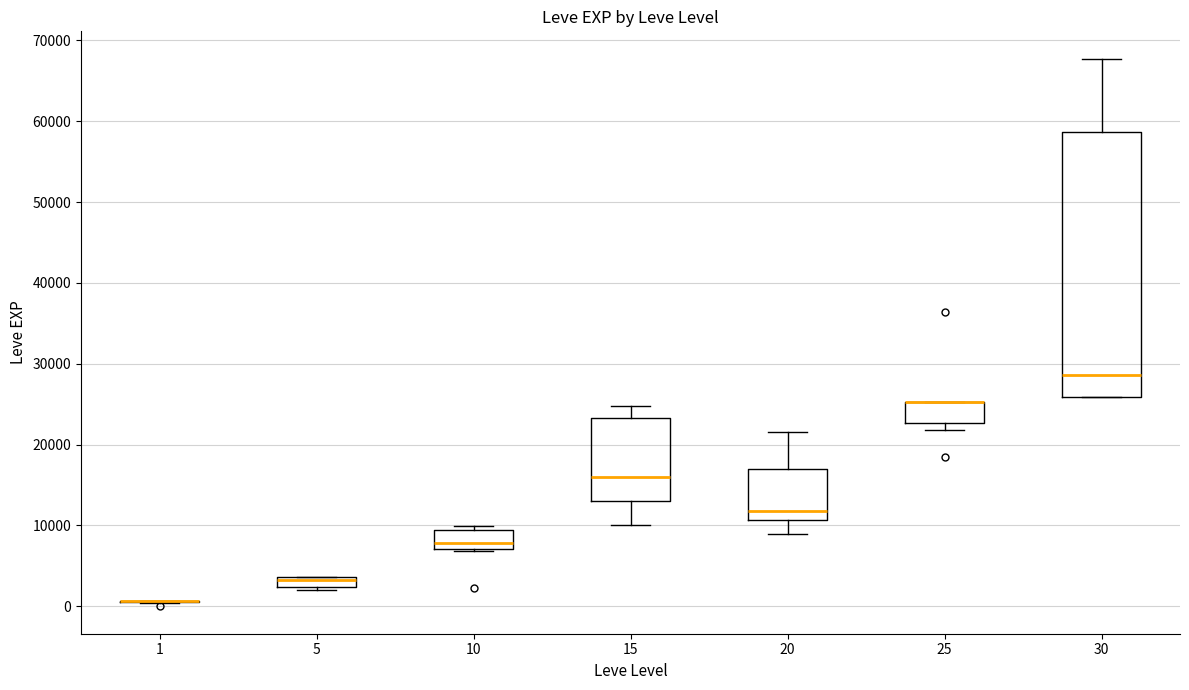

Which box is the tallest, from its lower edge to its upper edge?

30